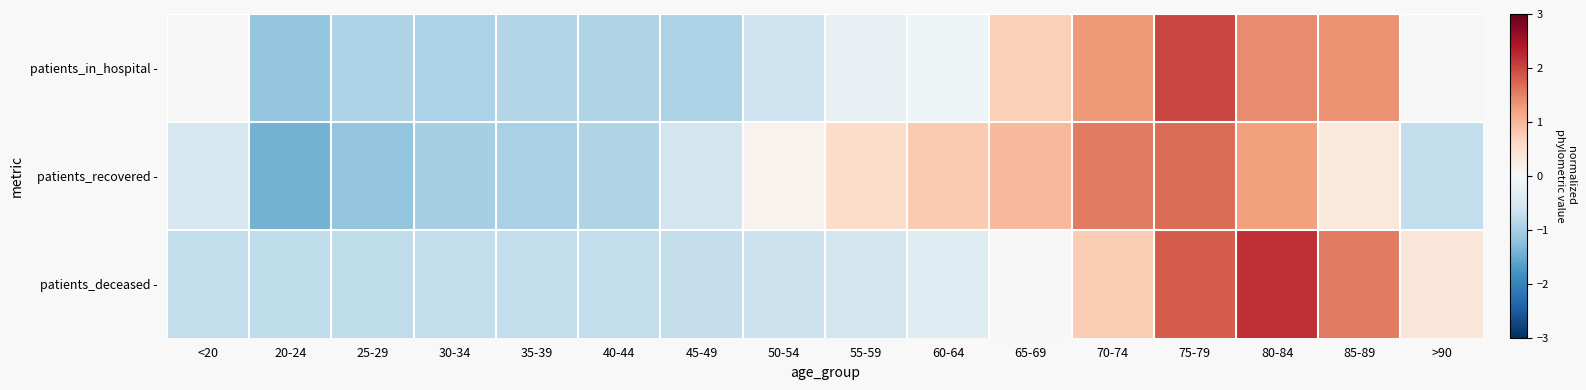

Which series has the widest spread of values?

patients_in_hospital -